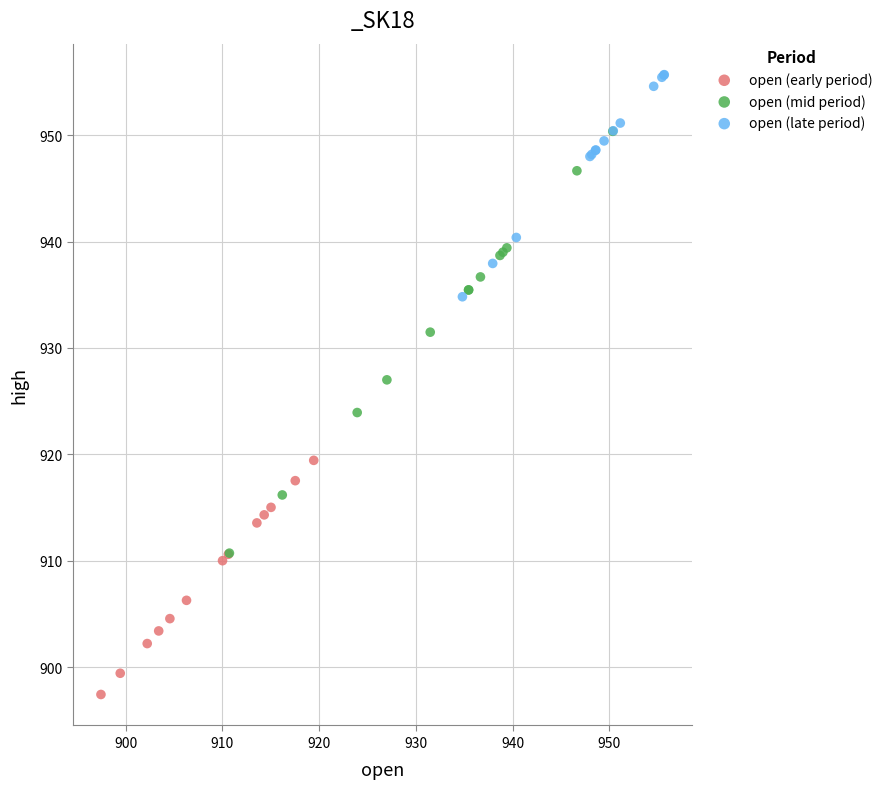

Which series has the largest Y range (max minus min)?

open (mid period)